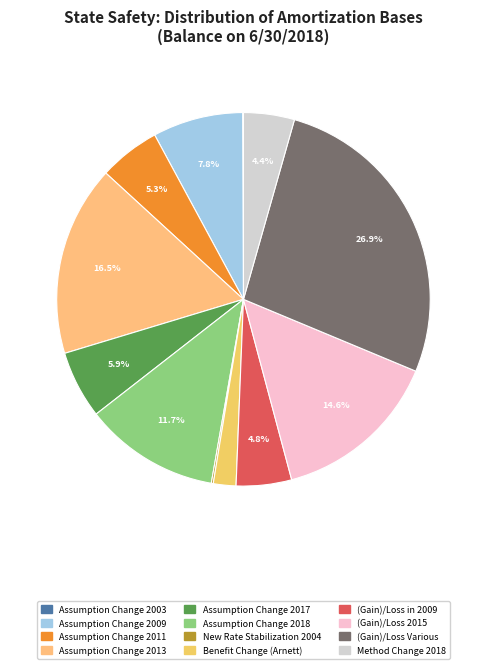

Between (Gain)/Loss in 2009 and (Gain)/Loss Various, which is larger?

(Gain)/Loss Various